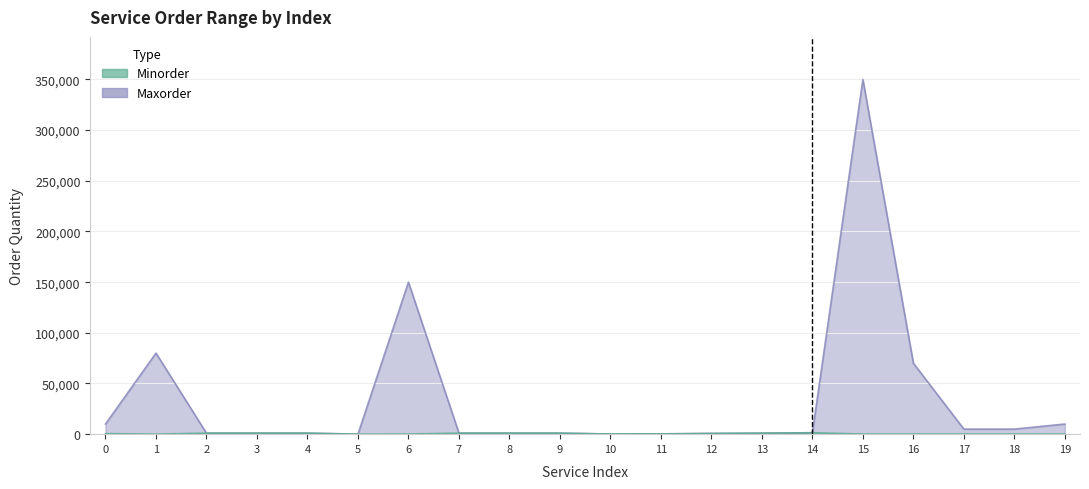

Reading left to right, extract all data points from this chart.

Minorder: 0=500	1=20	2=1000	3=1000	4=1000	5=1	6=100	7=1000	8=1000	9=1000	10=140	11=290	12=700	13=1000	14=1400	15=100	16=100	17=100	18=100	19=100
Maxorder: 0=10000	1=80000	2=1000	3=1000	4=1000	5=1	6=150000	7=1000	8=1000	9=1000	10=140	11=290	12=700	13=1000	14=1400	15=350000	16=70000	17=5000	18=5000	19=10000